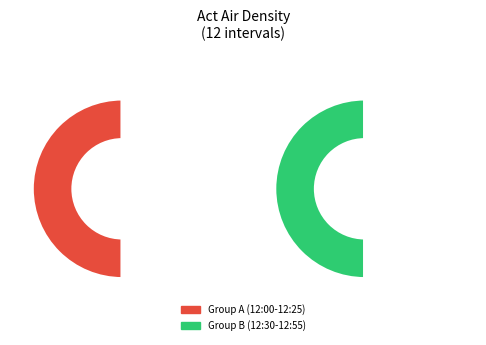

What percentage is the 12:10 slice, to the nearest percent?

8%